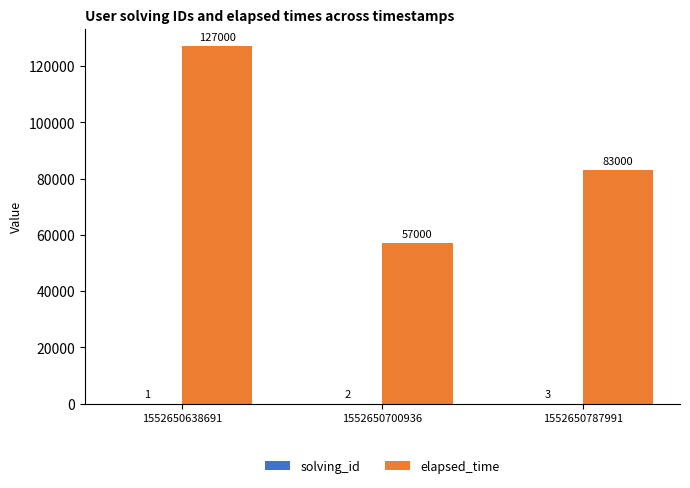

Which series changed the most between 1552650638691 and 1552650700936?

elapsed_time